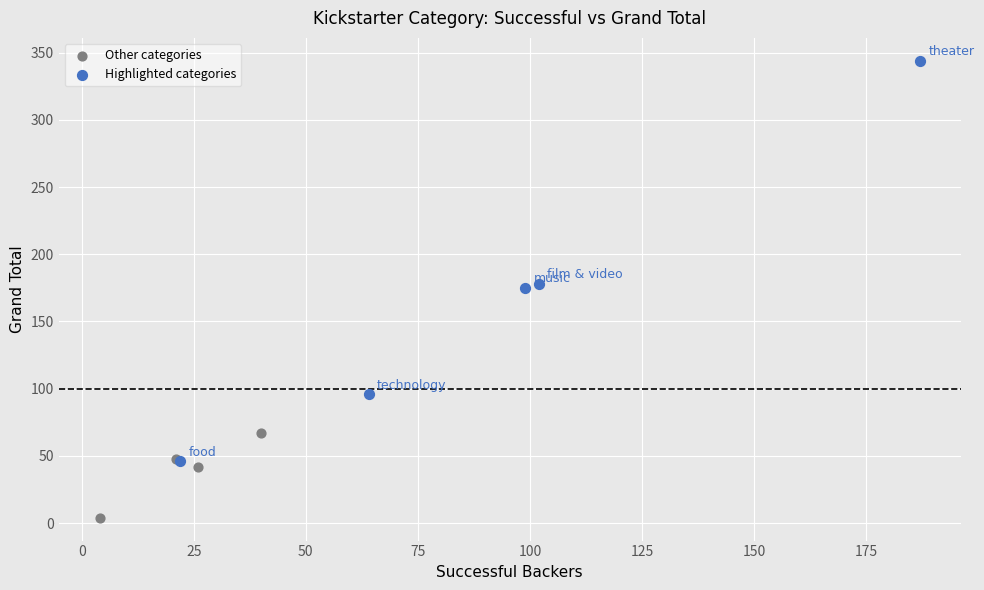

Which series contains the highest Y value?

Highlighted categories